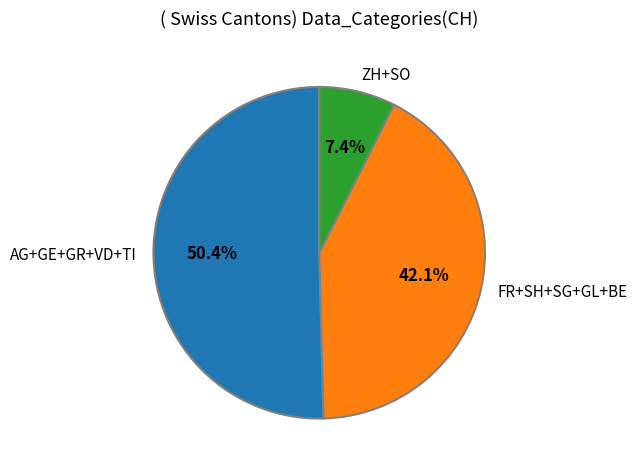

Which category has the biggest portion of the pie?

AG+GE+GR+VD+TI